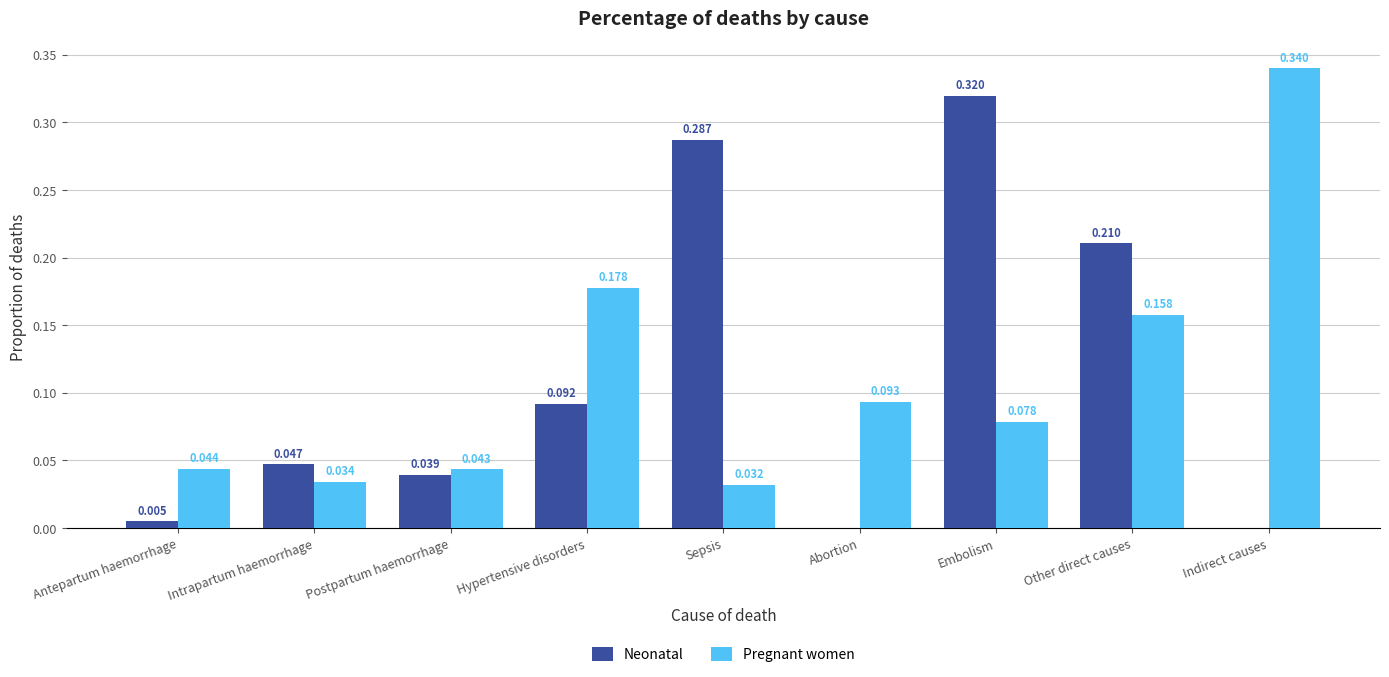

Which series has the largest range (max minus min)?

Neonatal